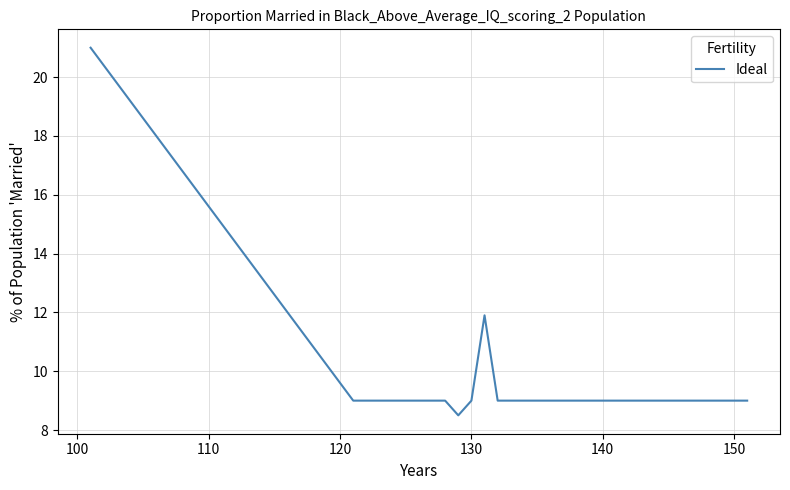

What is the smallest value displayed?

8.5